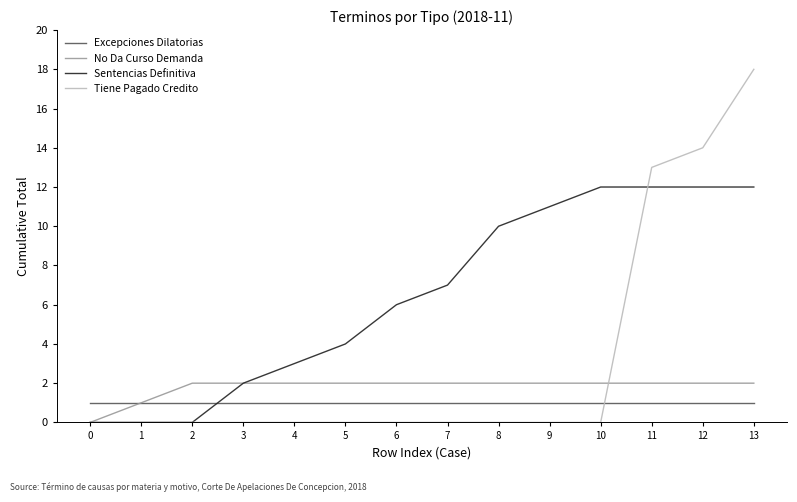

Reading right to left, what are all the values shown in this chart?

Excepciones Dilatorias: 1	1	1	1	1	1	1	1	1	1	1	1	1	1
No Da Curso Demanda: 2	2	2	2	2	2	2	2	2	2	2	2	1	0
Sentencias Definitiva: 12	12	12	12	11	10	7	6	4	3	2	0	0	0
Tiene Pagado Credito: 18	14	13	0	0	0	0	0	0	0	0	0	0	0